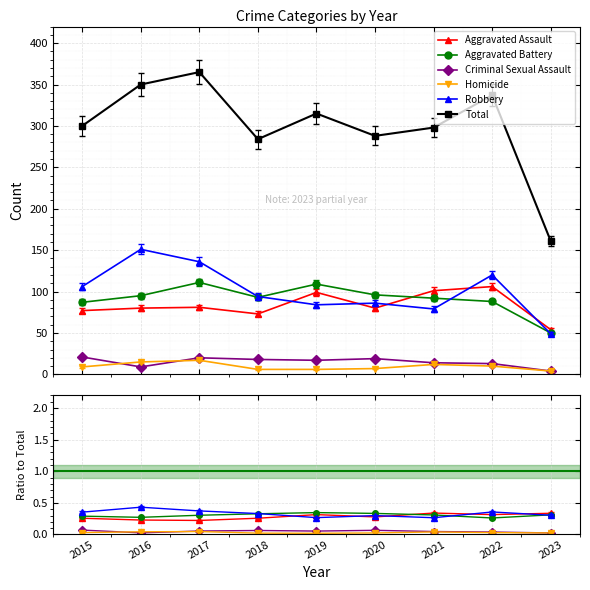

True or false: Total and Aggravated Assault cross at least once.

False